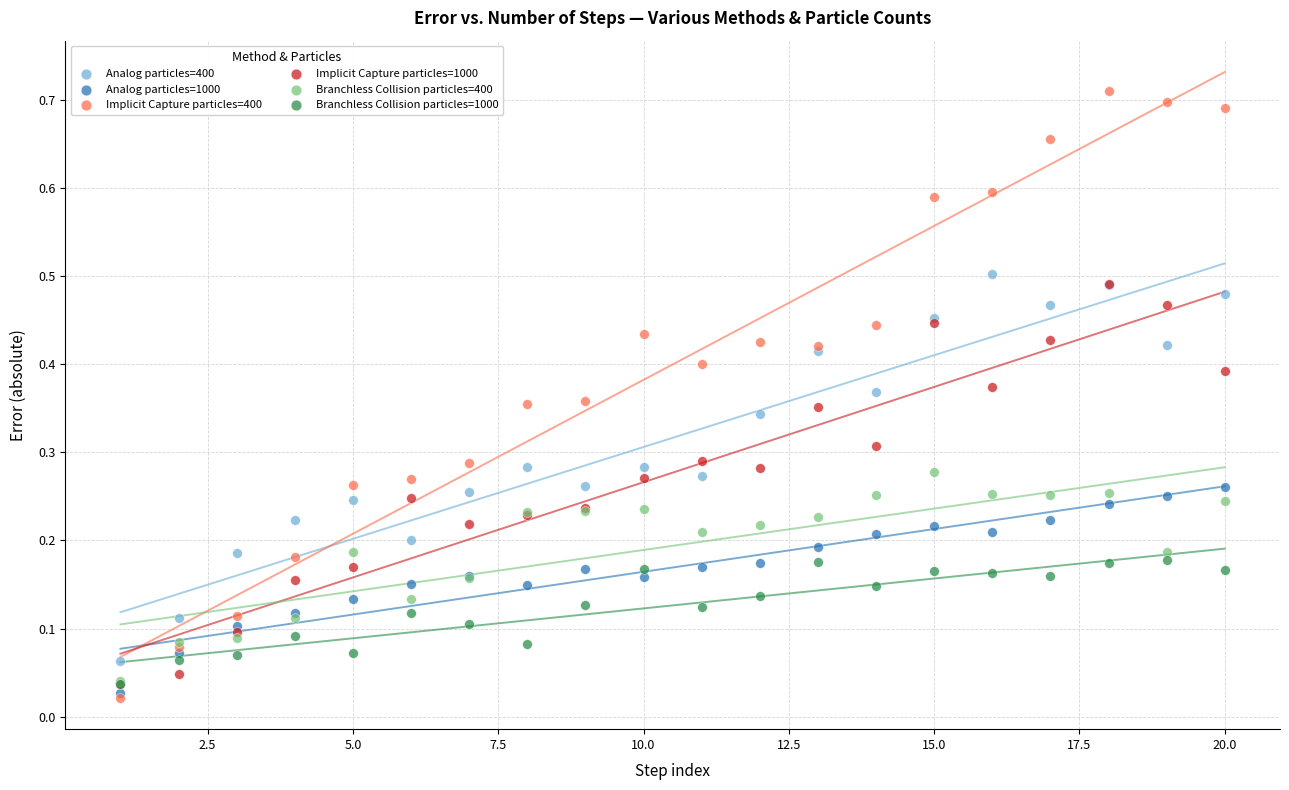

What are all the series names shown in the legend?

Analog particles=400, Analog particles=1000, Implicit Capture particles=400, Implicit Capture particles=1000, Branchless Collision particles=400, Branchless Collision particles=1000